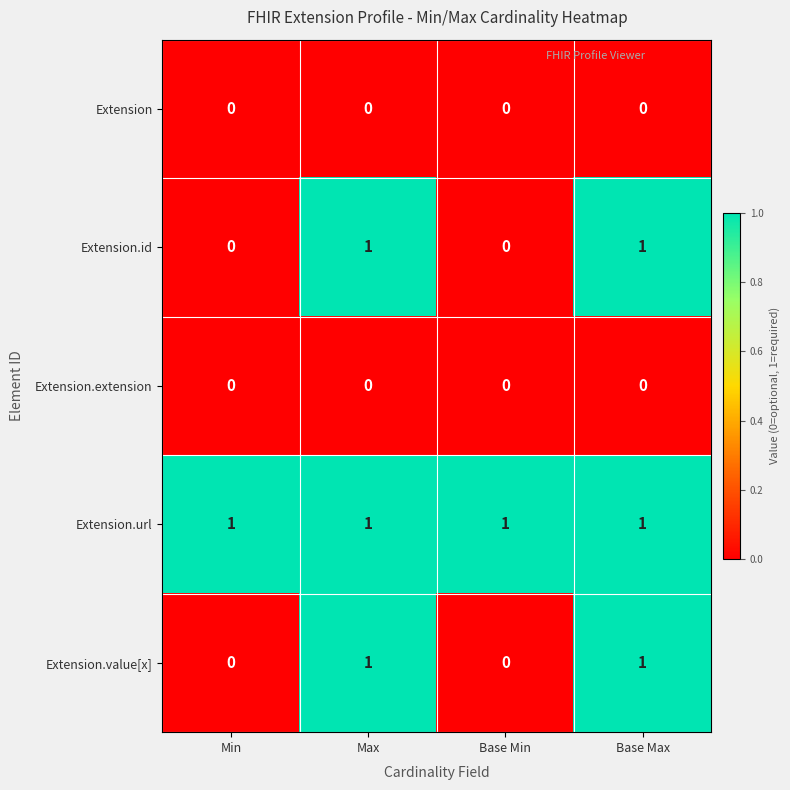

True or false: Extension.extension has a value of 0 at Base Min.

True